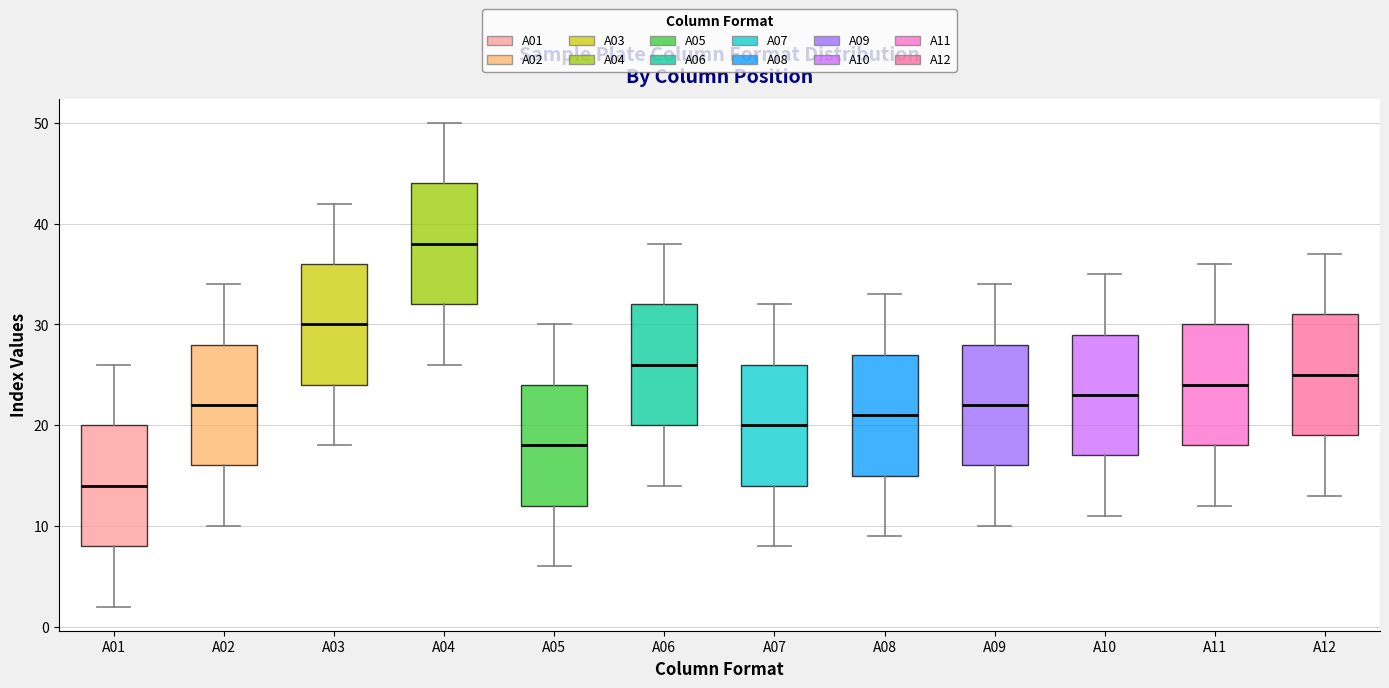

Reading left to right, transcribe this box plot: for each box, give where its median line is, the range the box spans, and where its two whiskers end, as read against the y-axis. The values are not printed on the chart, so give them approximately, as read against the axis.

A01: median 14, box 8 to 20, whiskers 2 to 26
A02: median 22, box 16 to 28, whiskers 10 to 34
A03: median 30, box 24 to 36, whiskers 18 to 42
A04: median 38, box 32 to 44, whiskers 26 to 50
A05: median 18, box 12 to 24, whiskers 6 to 30
A06: median 26, box 20 to 32, whiskers 14 to 38
A07: median 20, box 14 to 26, whiskers 8 to 32
A08: median 21, box 15 to 27, whiskers 9 to 33
A09: median 22, box 16 to 28, whiskers 10 to 34
A10: median 23, box 17 to 29, whiskers 11 to 35
A11: median 24, box 18 to 30, whiskers 12 to 36
A12: median 25, box 19 to 31, whiskers 13 to 37